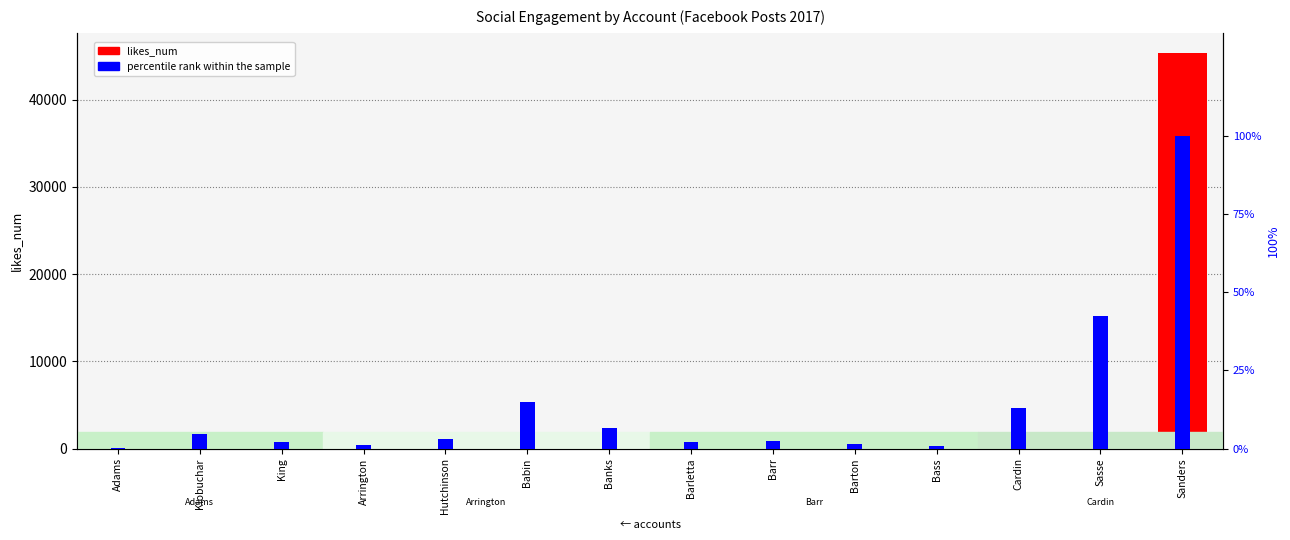

Which series has the largest total across all categories?

likes_num